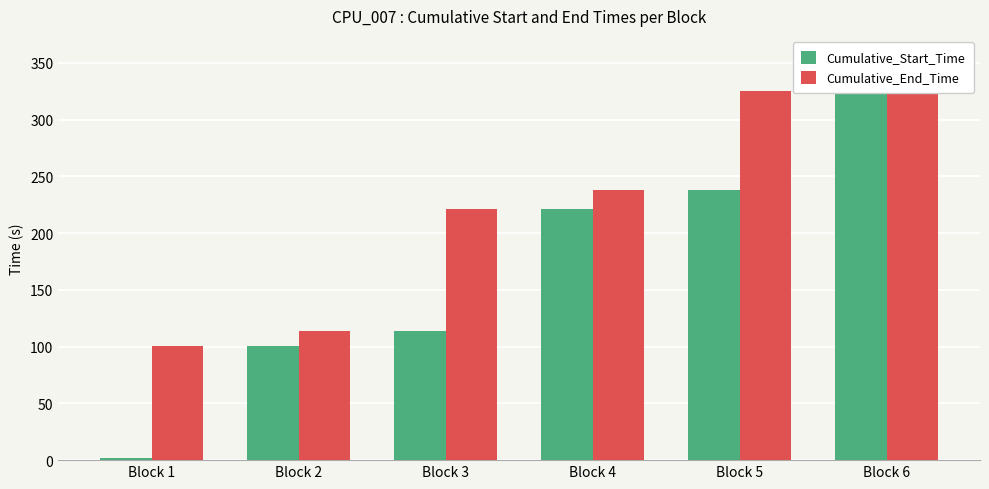

Where does the Cumulative_Start_Time series first go above 221?

Block 4